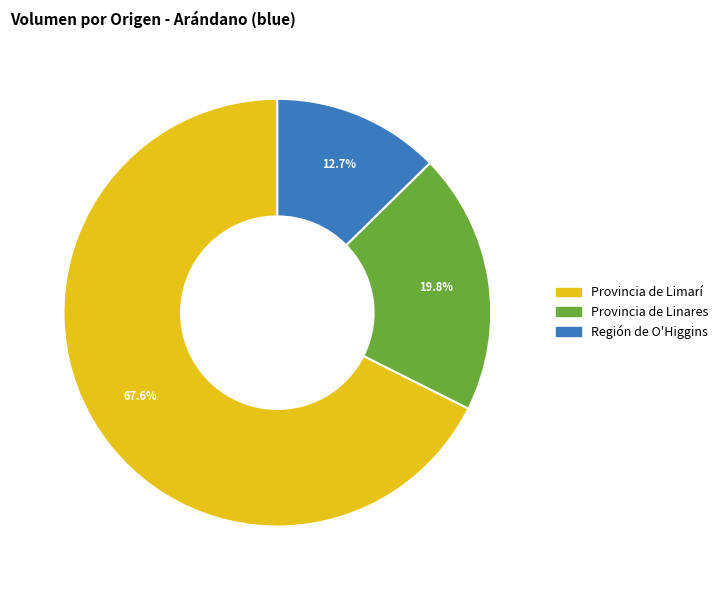

Which slice is the smallest?

Región de O'Higgins